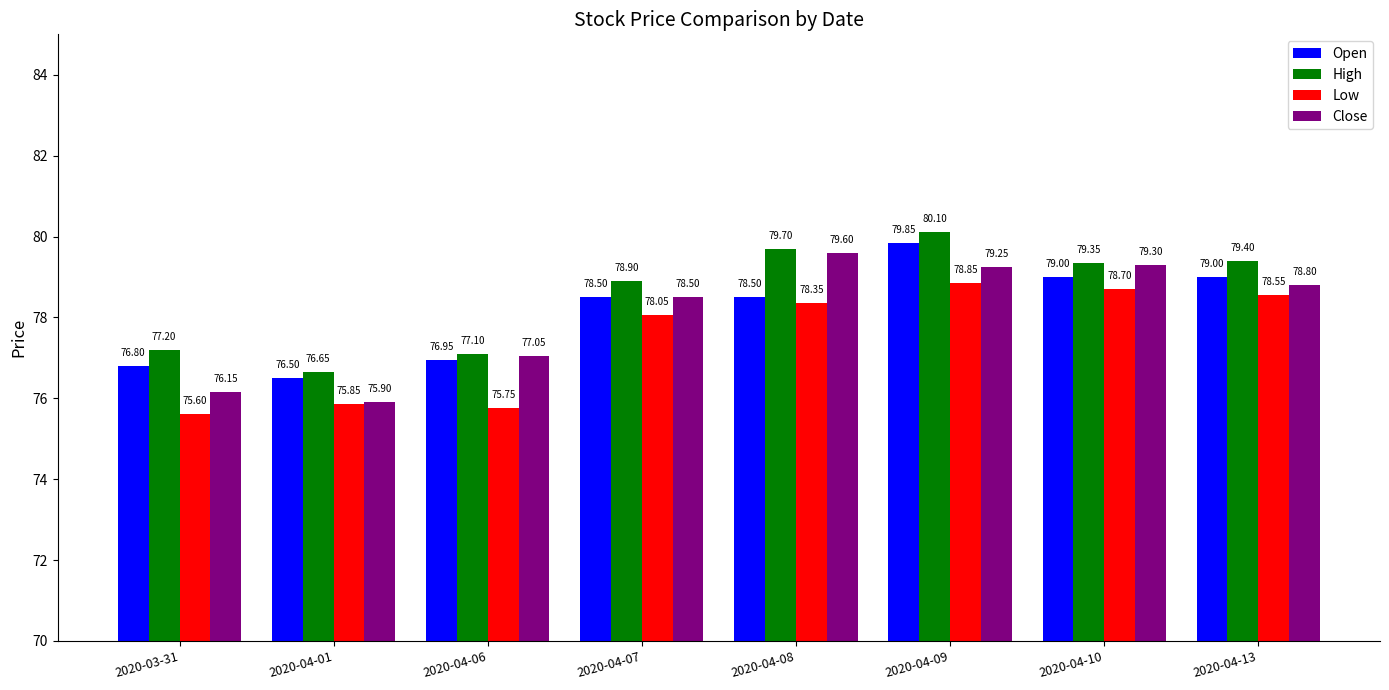

Which label corresponds to the largest value in the chart?

2020-04-09